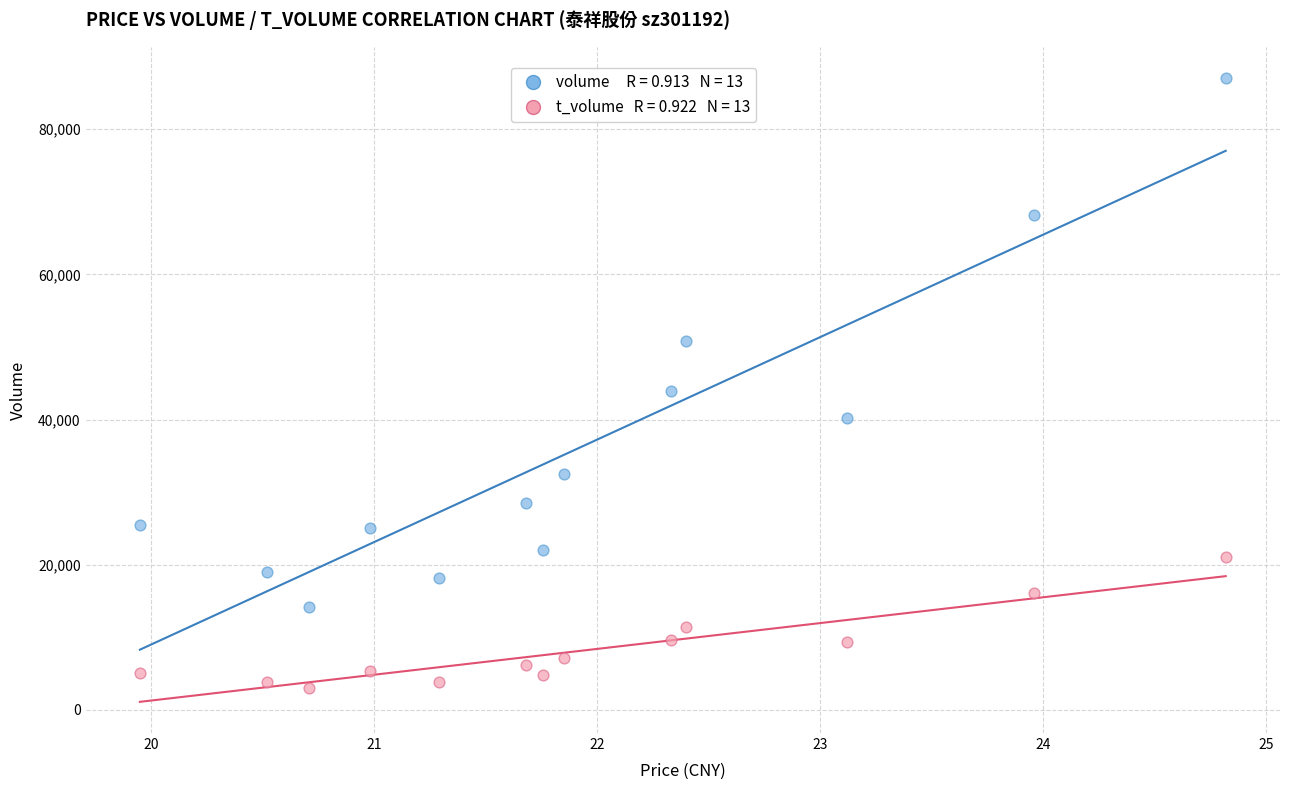

Across all series, what Y value is closest to 45018?

43947